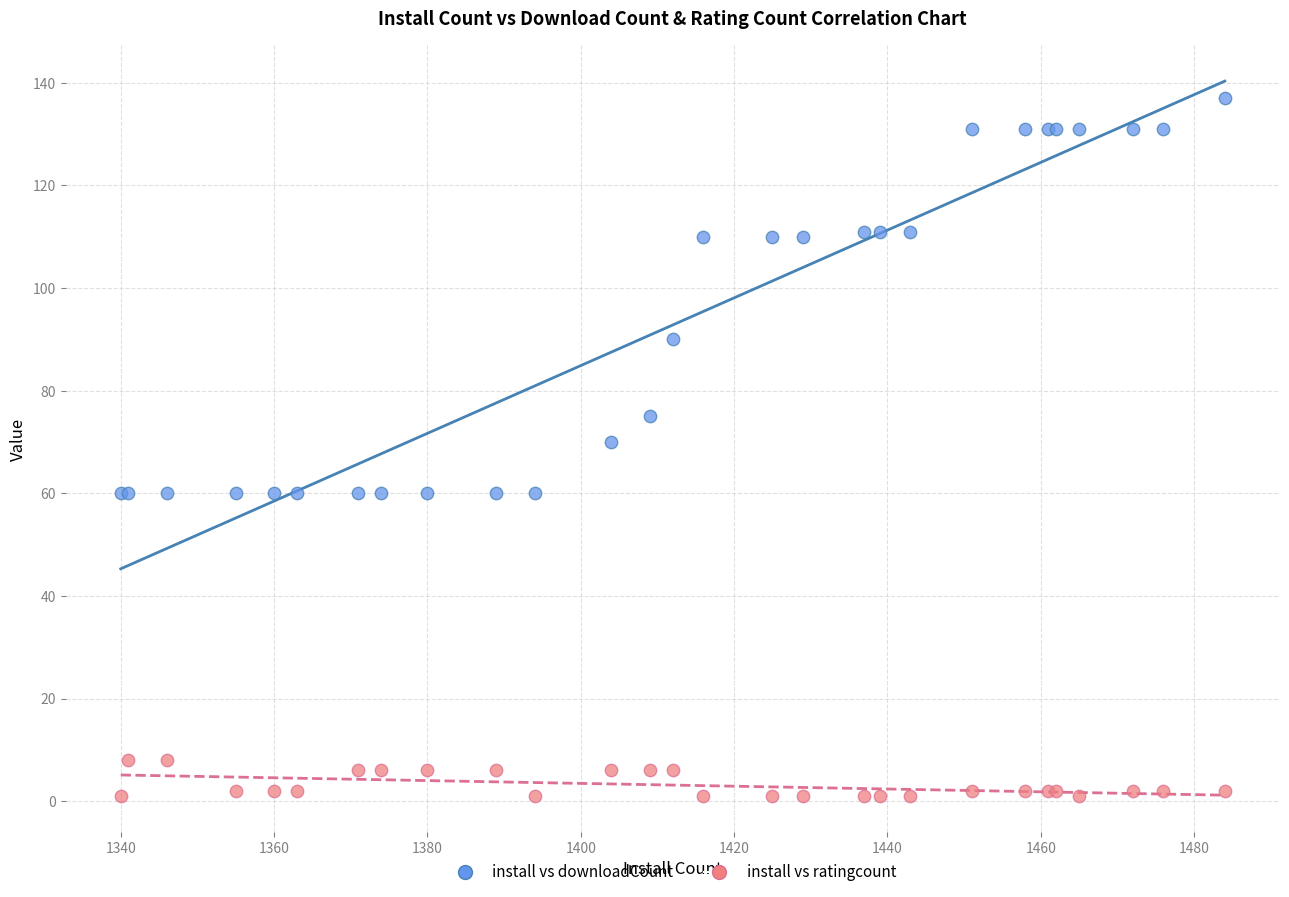

What are all the series names shown in the legend?

install vs downloadCount, install vs ratingcount